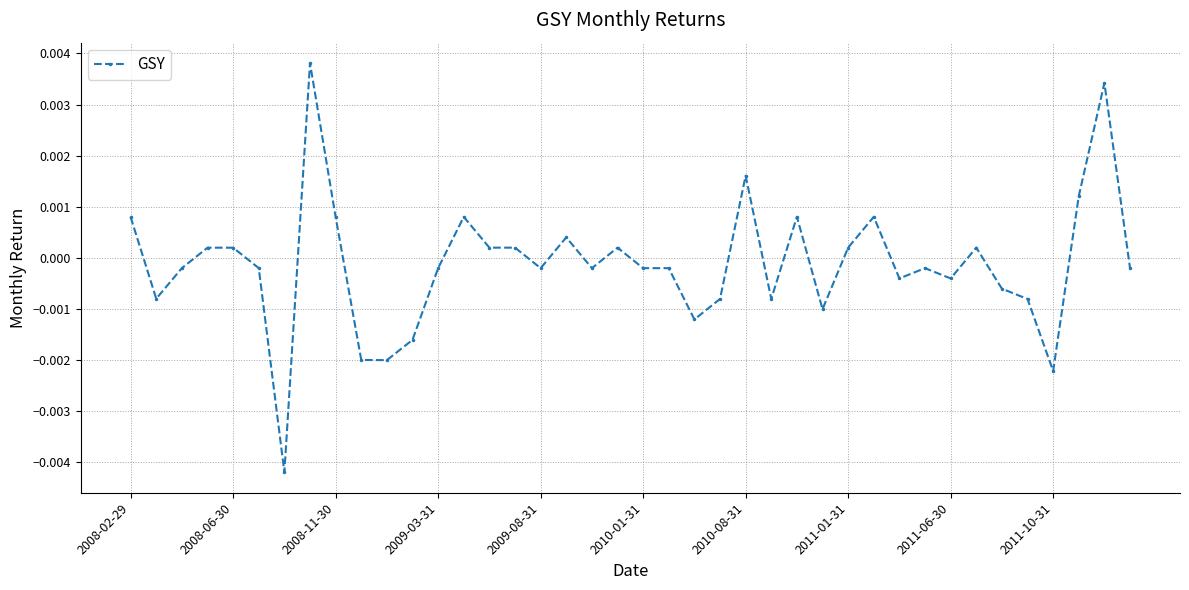

Does the chart have visible grid lines?

Yes